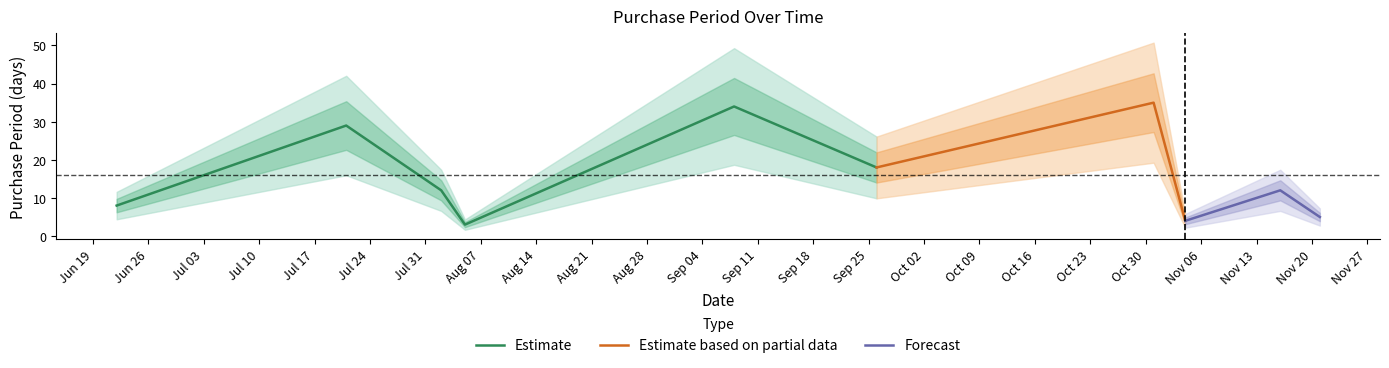

The chart shows a value of 12 at 2017-09-08. True or false?

False